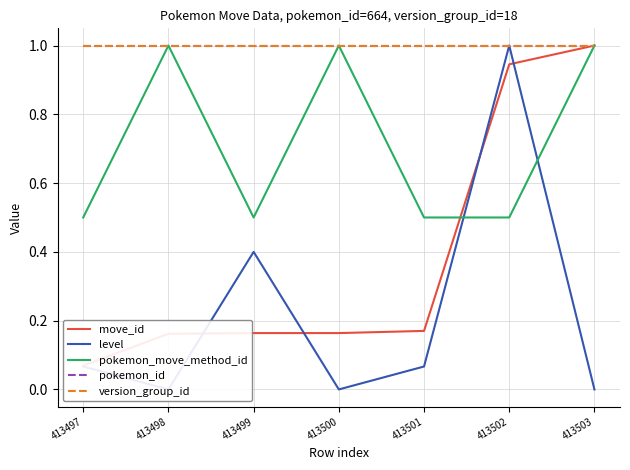

At how many categories does at least one series exceed 0?

7